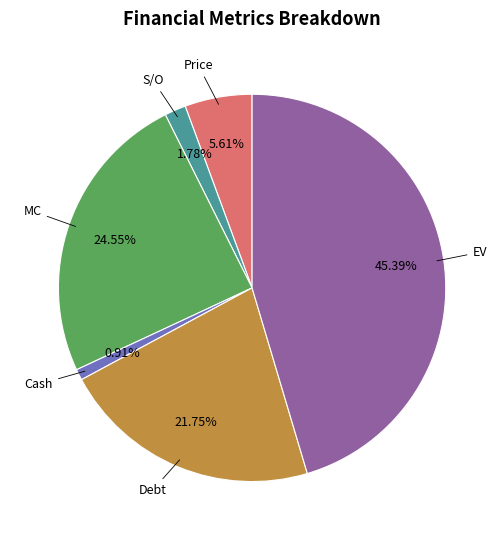

What portion of the pie excludes MC?

75.4%